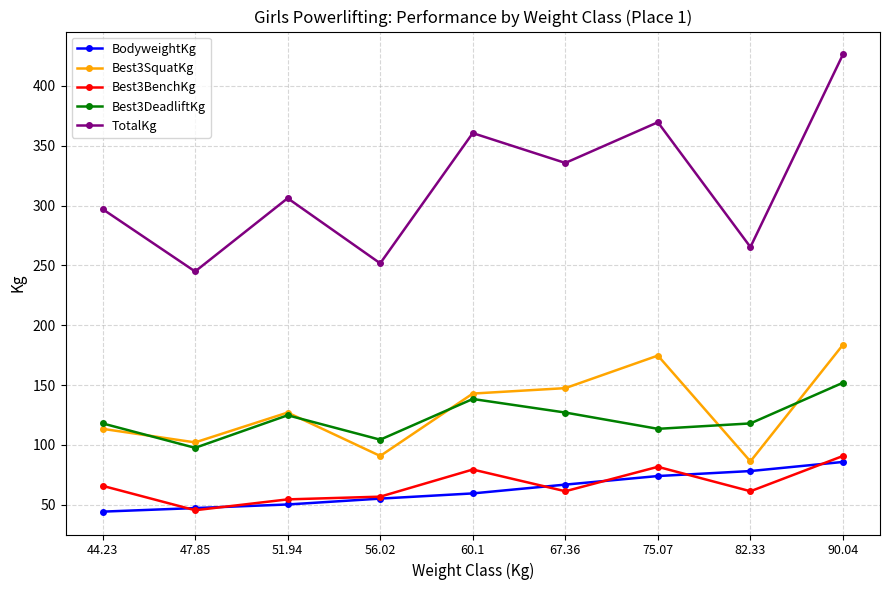

At how many categories does at least one series exceed 351?

3